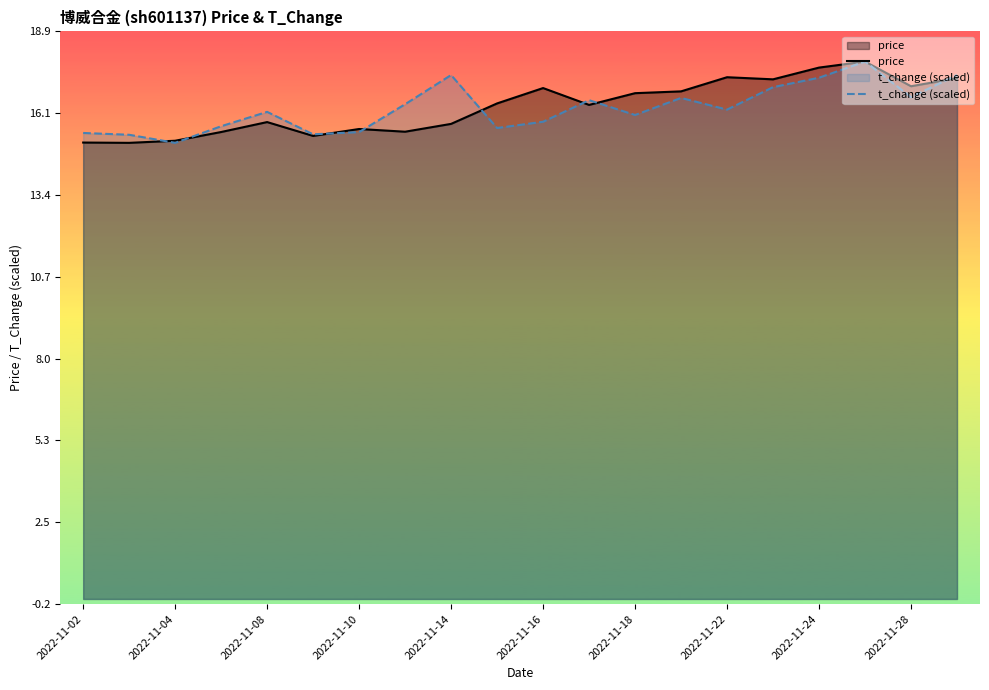

Which series ends up on top after the final intersection of price and t_change (scaled)?

t_change (scaled)